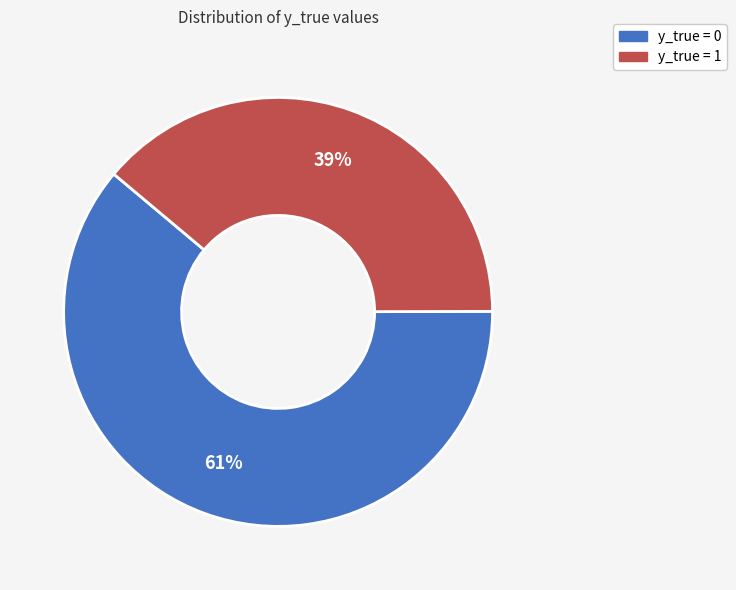

To the nearest percent, what is the combined percentage of y_true = 0 and y_true = 1?

100%